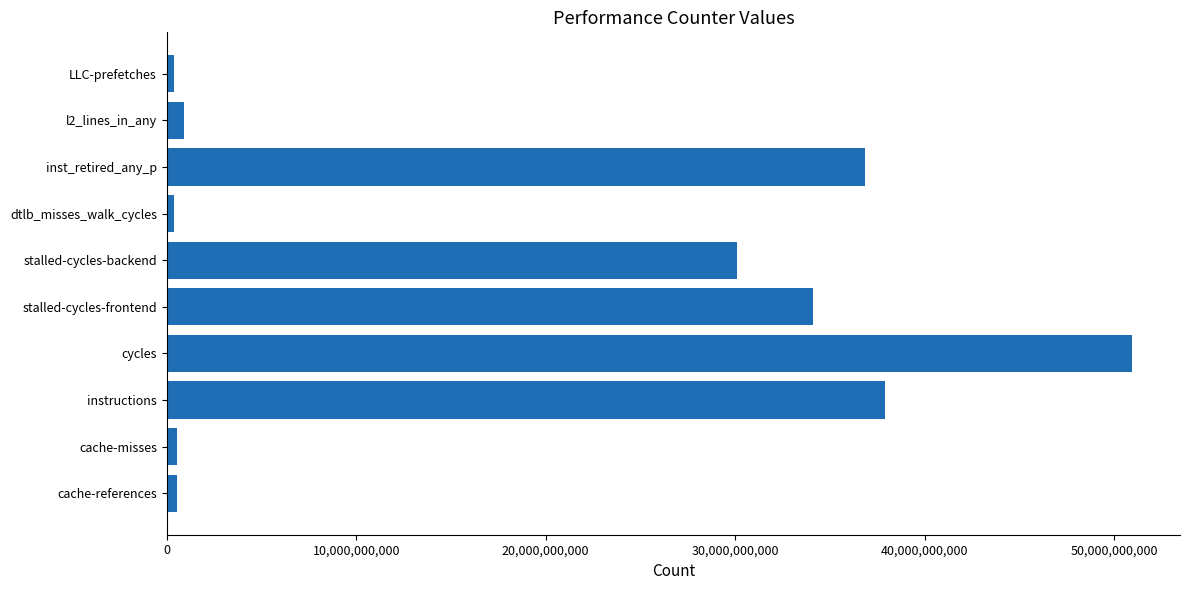

At which category does the chart reach its peak across all series?

cycles